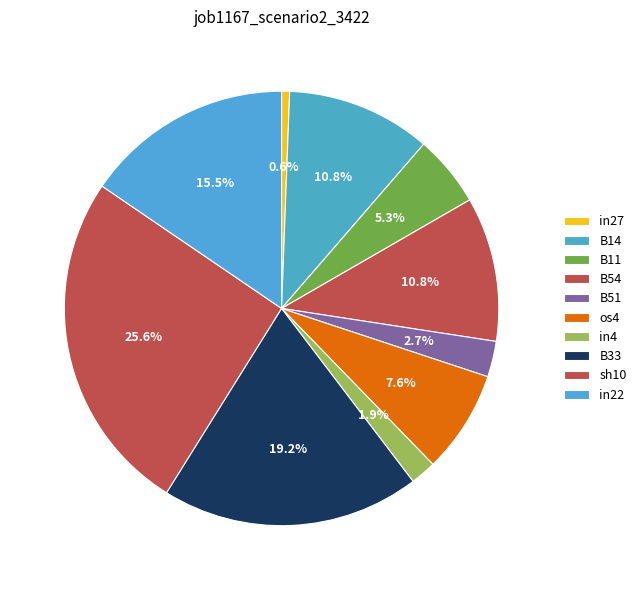

To the nearest percent, what percentage of the pie is sh10?

26%